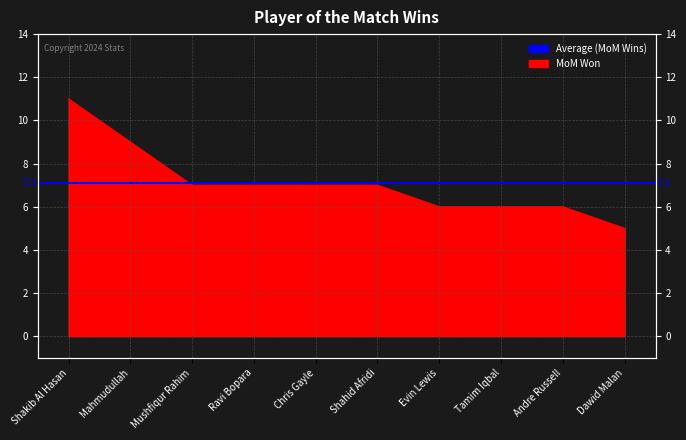

What is the sum of all values?

71